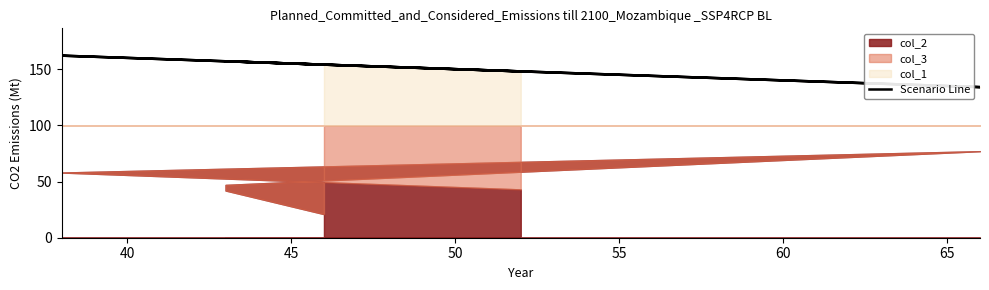

Does the chart display data point markers on the line(s)?

No